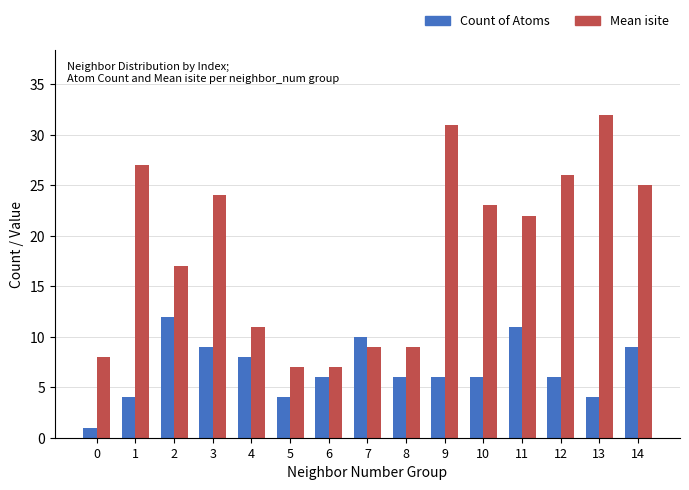

How many groups of bars are there?

15